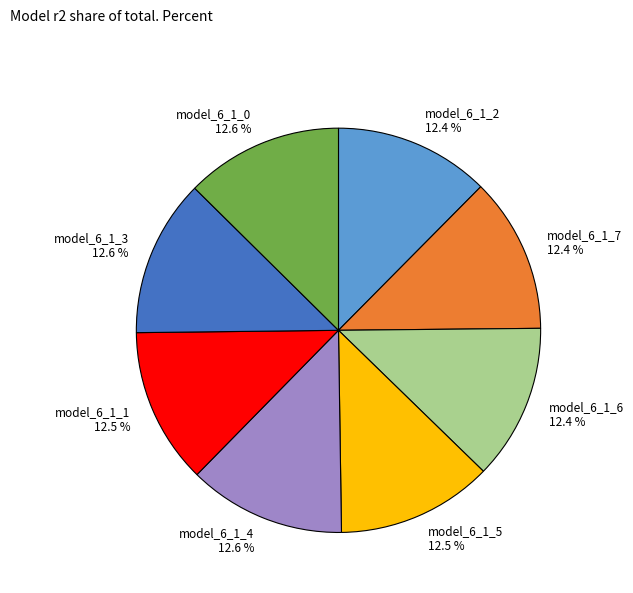

What is the total percentage of model_6_1_1 12.5 % and model_6_1_3 12.6 %?

25.1%